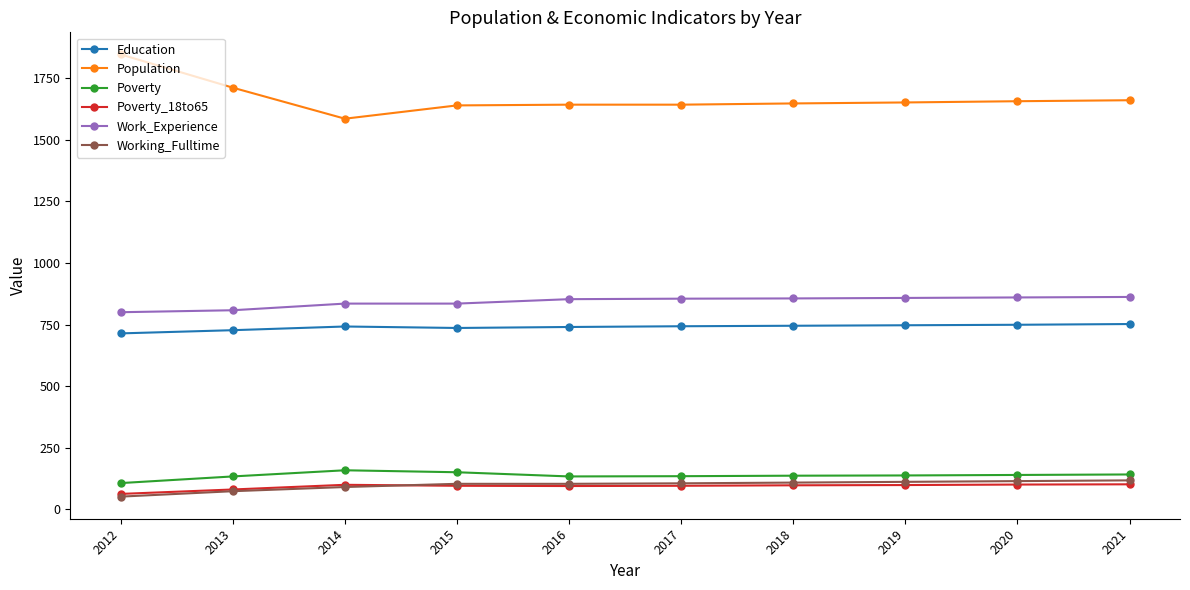

What is the difference between the maximum and minimum values in the Working_Fulltime series?

66